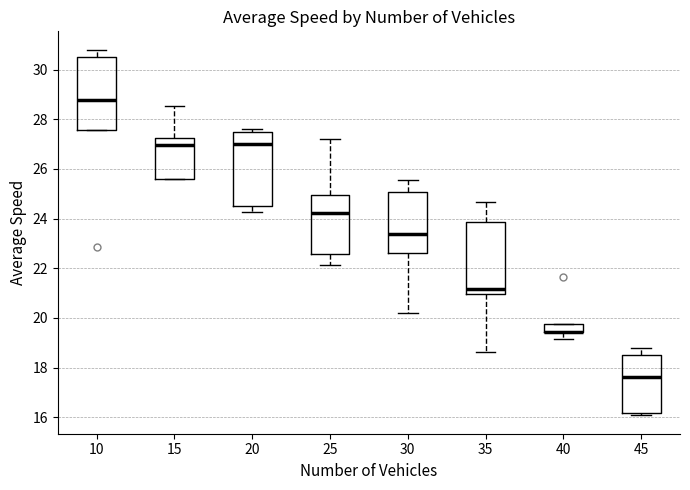

Reading left to right, transcribe this box plot: for each box, give where its median line is, the range the box spans, and where its two whiskers end, as read against the y-axis. The values are not printed on the chart, so give them approximately, as read against the axis.

10: median 28.8, box 27.6 to 30.6, whiskers 27.6 to 30.8
15: median 27.0, box 25.6 to 27.2, whiskers 25.6 to 28.6
20: median 27.0, box 24.6 to 27.4, whiskers 24.2 to 27.6
25: median 24.2, box 22.6 to 25.0, whiskers 22.2 to 27.2
30: median 23.4, box 22.6 to 25.0, whiskers 20.2 to 25.6
35: median 21.2, box 21.0 to 23.8, whiskers 18.6 to 24.6
40: median 19.4 (drawn on the box's lower edge), box 19.4 to 19.8, whiskers 19.2 to 19.8
45: median 17.6, box 16.2 to 18.6, whiskers 16.0 to 18.8